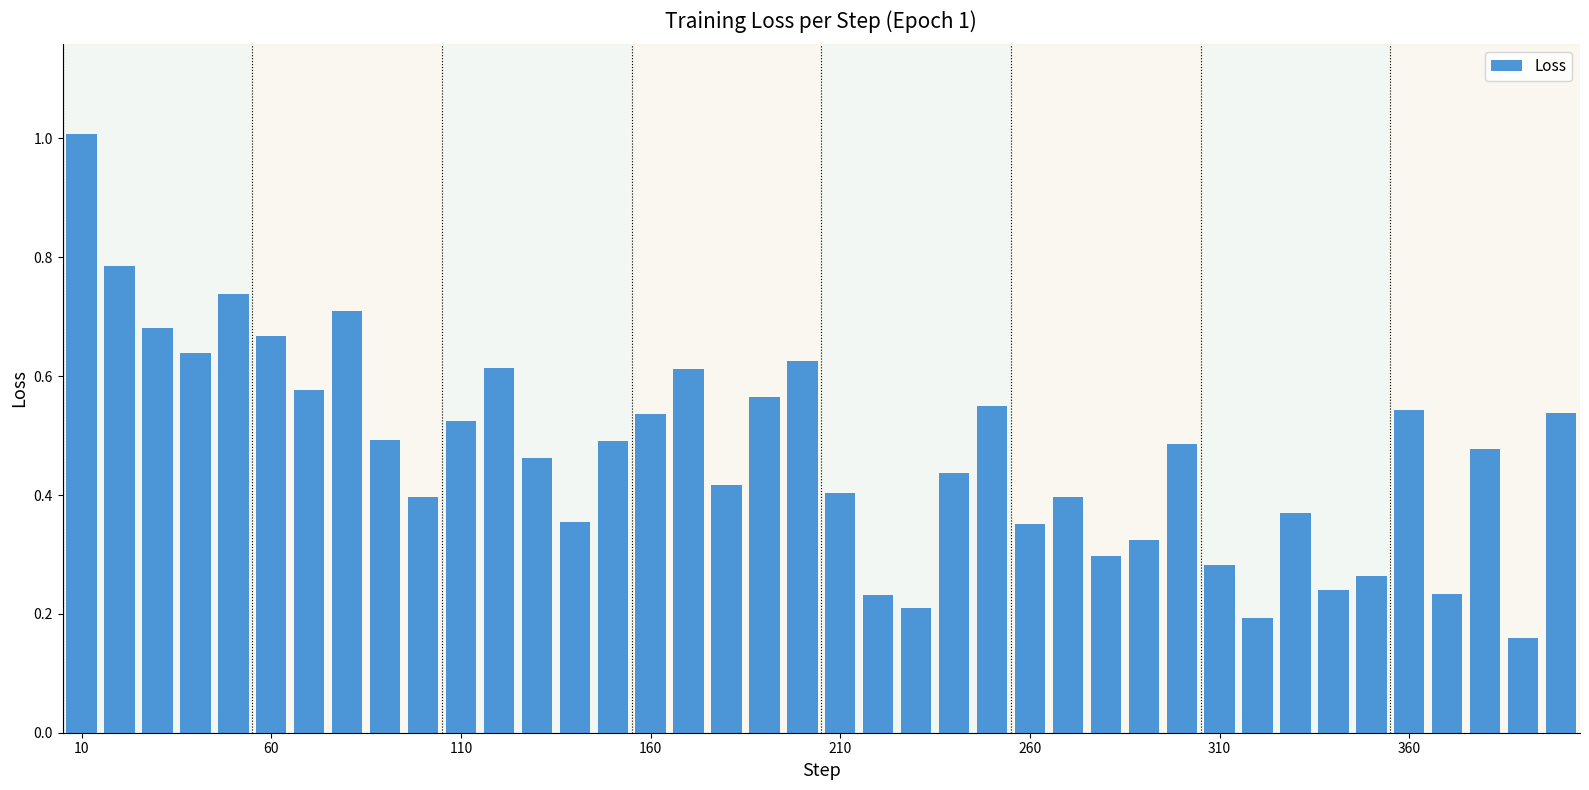

What is the sum of all values?

18.9